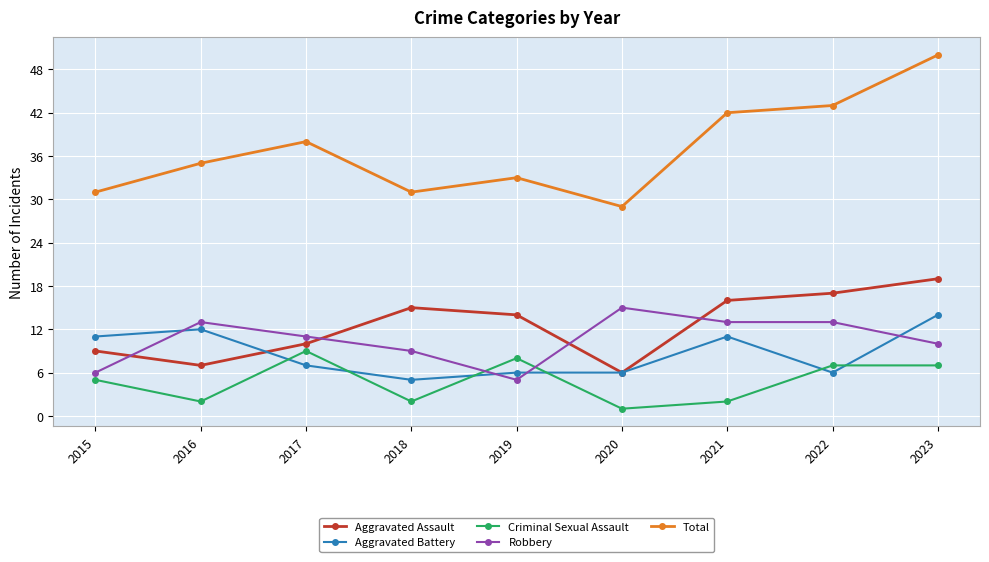

Rank the series at 2015 from lowest to highest value.

Criminal Sexual Assault, Robbery, Aggravated Assault, Aggravated Battery, Total